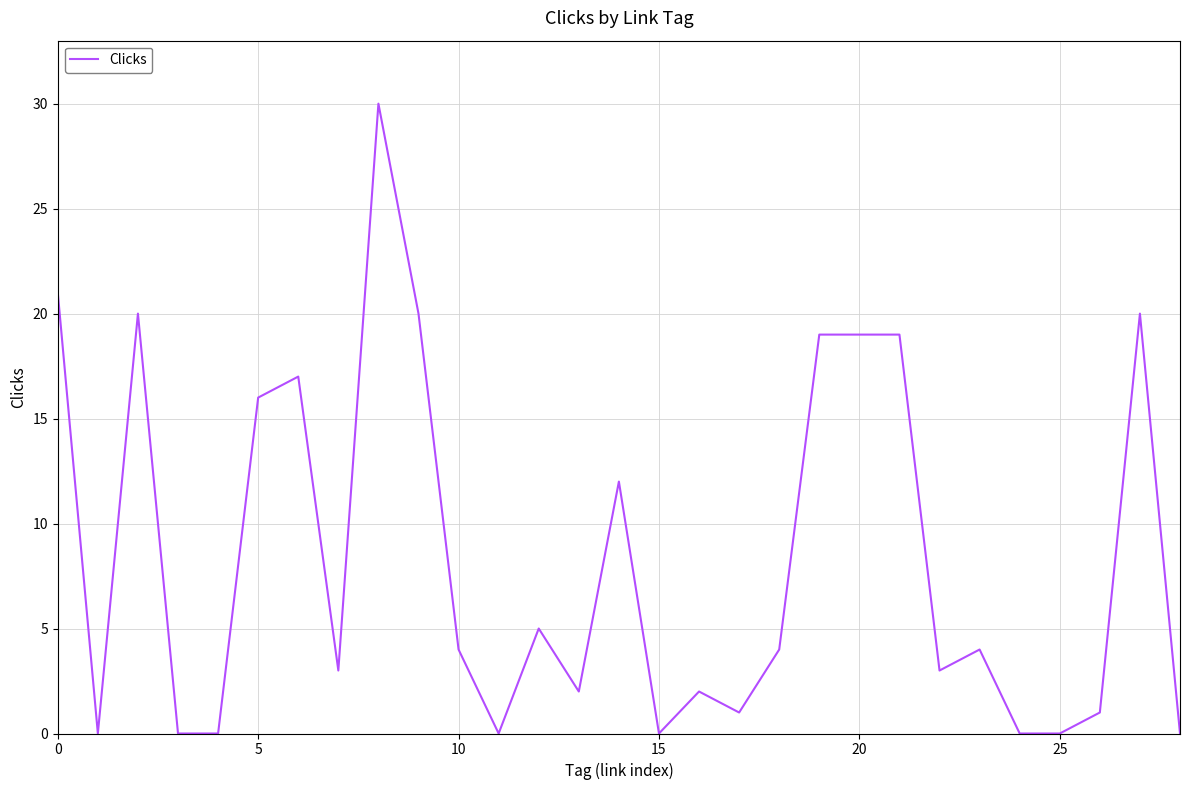

What is the average value?

8